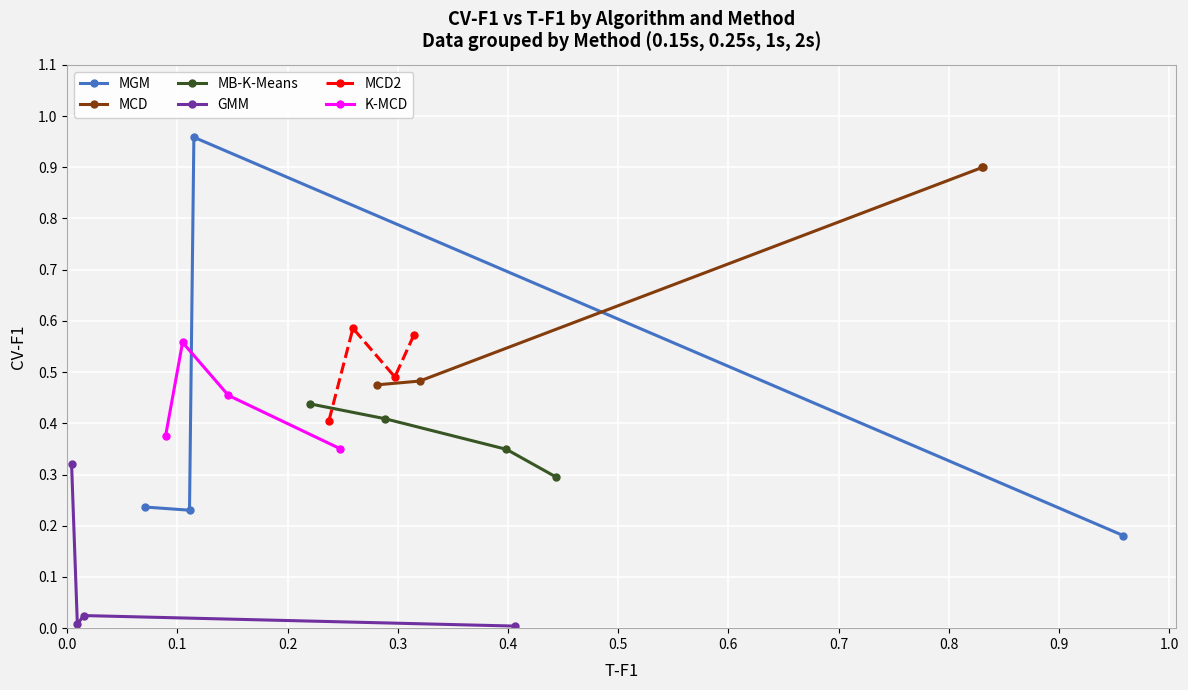

What is the maximum value for MCD2?

0.6